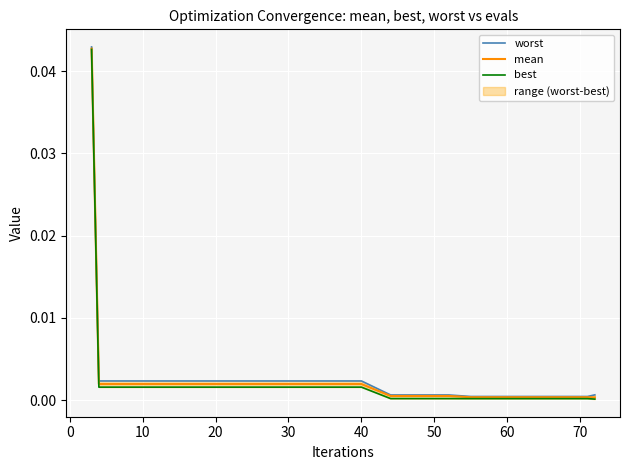

Is this an area chart (filled region under the line)?

No